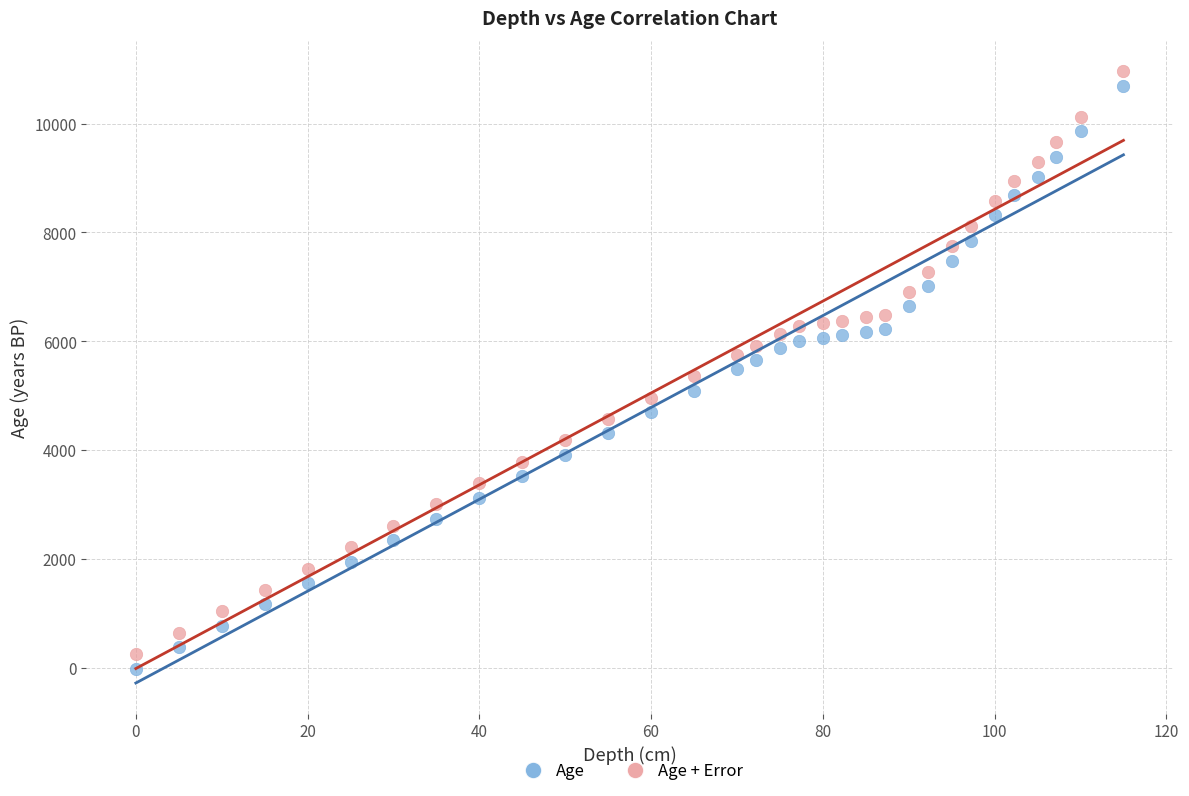

Across all data points, what is the range of Y values (max minus min)?

10977